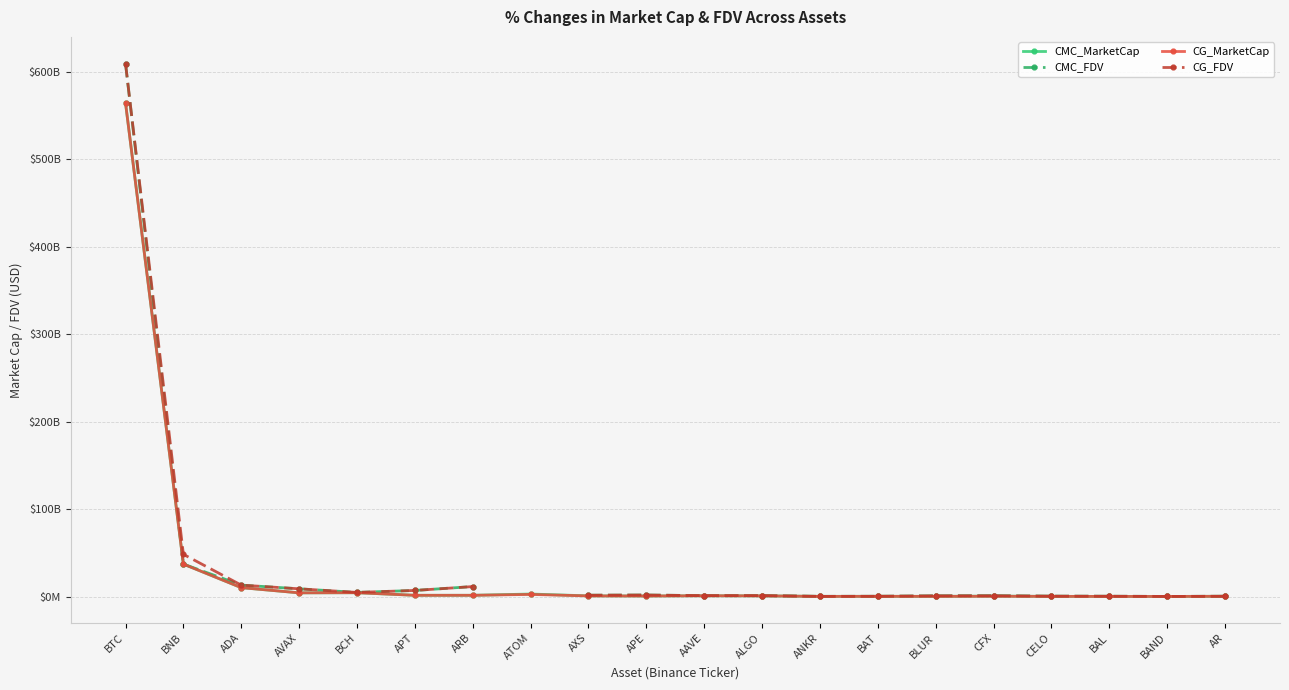

Read the CG_MarketCap value at BAL.

179919643.0